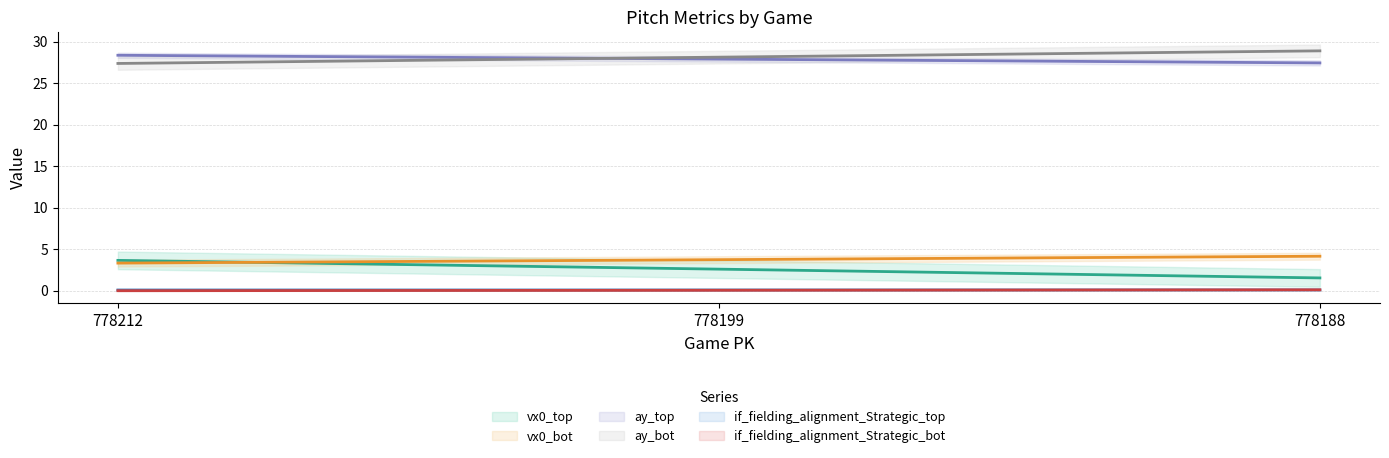

Does the chart display data point markers on the line(s)?

No